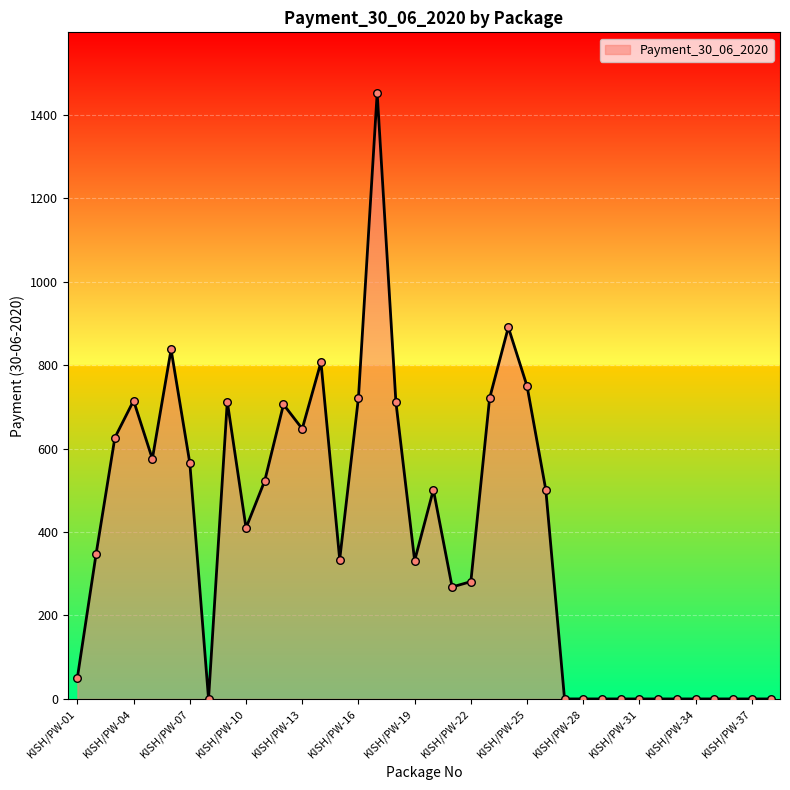

What is the maximum value shown in the chart?

1452.0